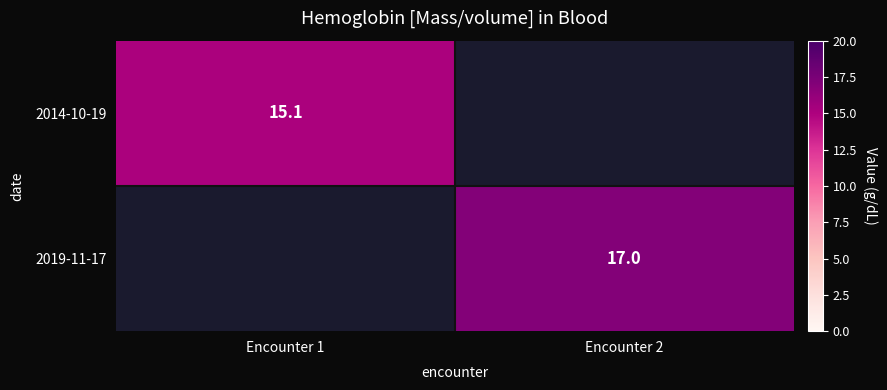

True or false: 2014-10-19 has a value of 8.5 at Encounter 1.

False